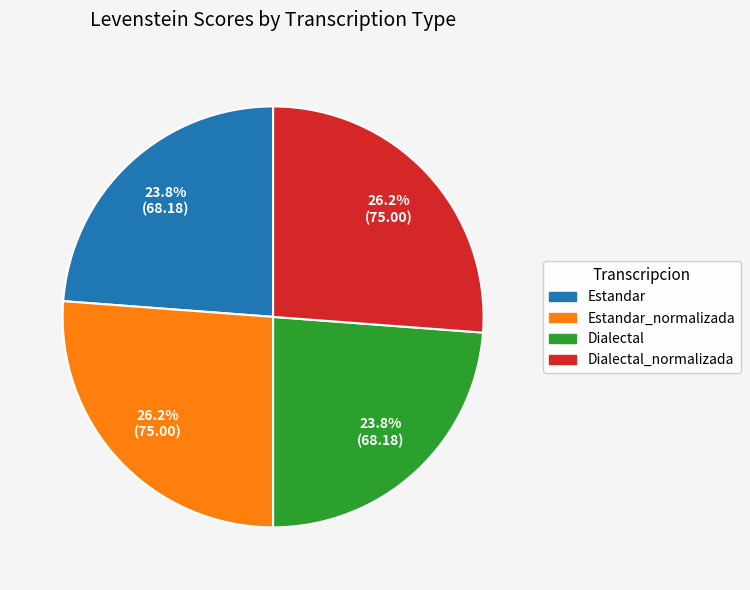

To the nearest percent, what is the average slice percentage?

25%